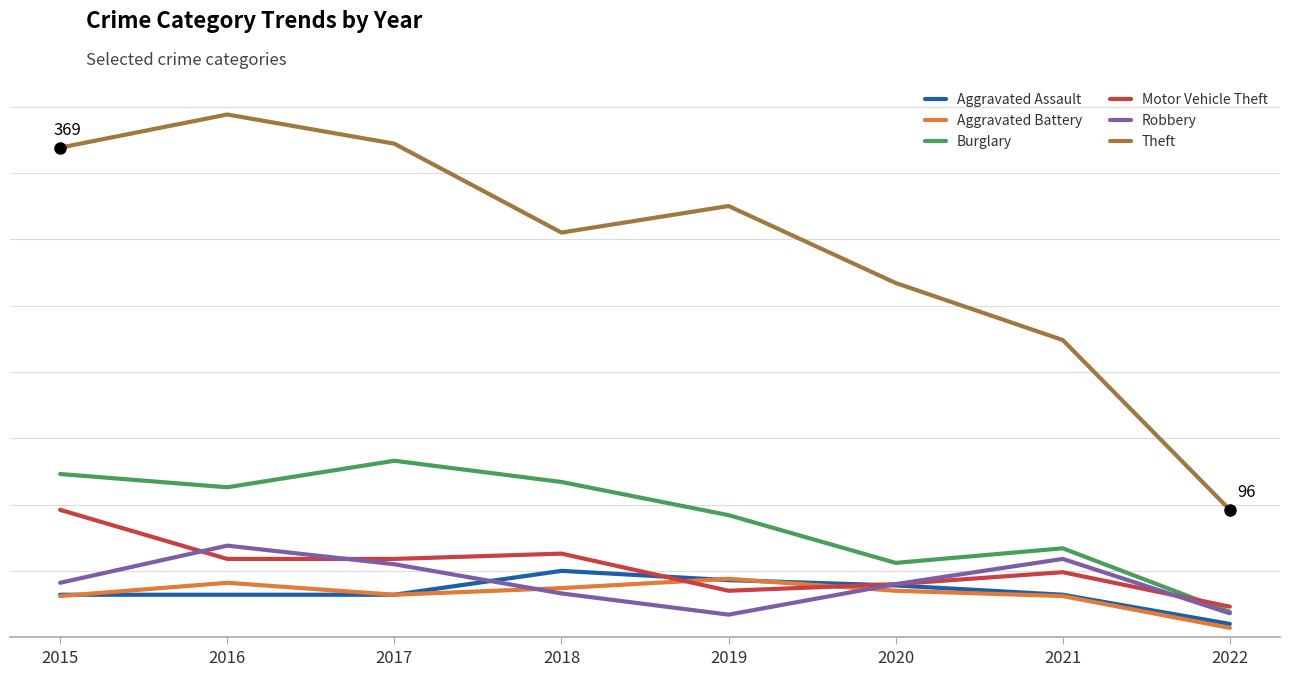

At which category does the chart reach its minimum across all series?

2022